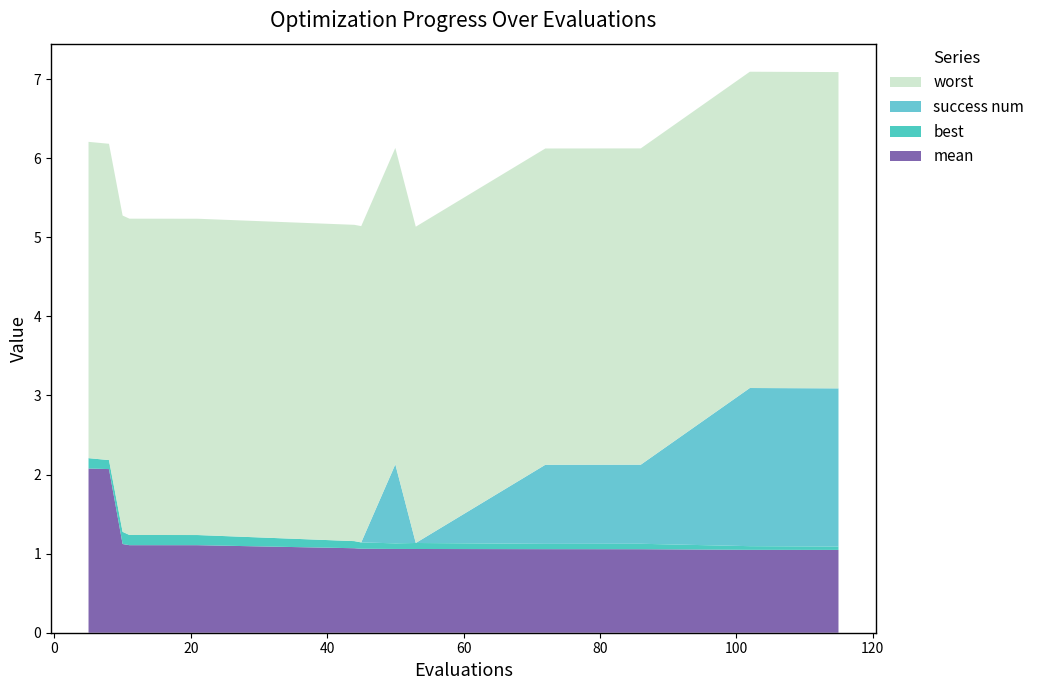

Reading right to left, extract all data points from this chart.

mean: 115=1.0	102=1.0	86=1.1	72=1.1	53=1.1	50=1.1	45=1.1	44=1.1	21=1.1	11=1.1	10=1.1	8=2.1	5=2.1
best: 115=0.0	102=0.0	86=0.1	72=0.1	53=0.1	50=0.1	45=0.1	44=0.1	21=0.1	11=0.1	10=0.2	8=0.1	5=0.1
success num: 115=2.0	102=2.0	86=1.0	72=1.0	53=0.0	50=1.0	45=0.0	44=0.0	21=0.0	11=0.0	10=0.0	8=0.0	5=0.0
worst: 115=4.0	102=4.0	86=4.0	72=4.0	53=4.0	50=4.0	45=4.0	44=4.0	21=4.0	11=4.0	10=4.0	8=4.0	5=4.0